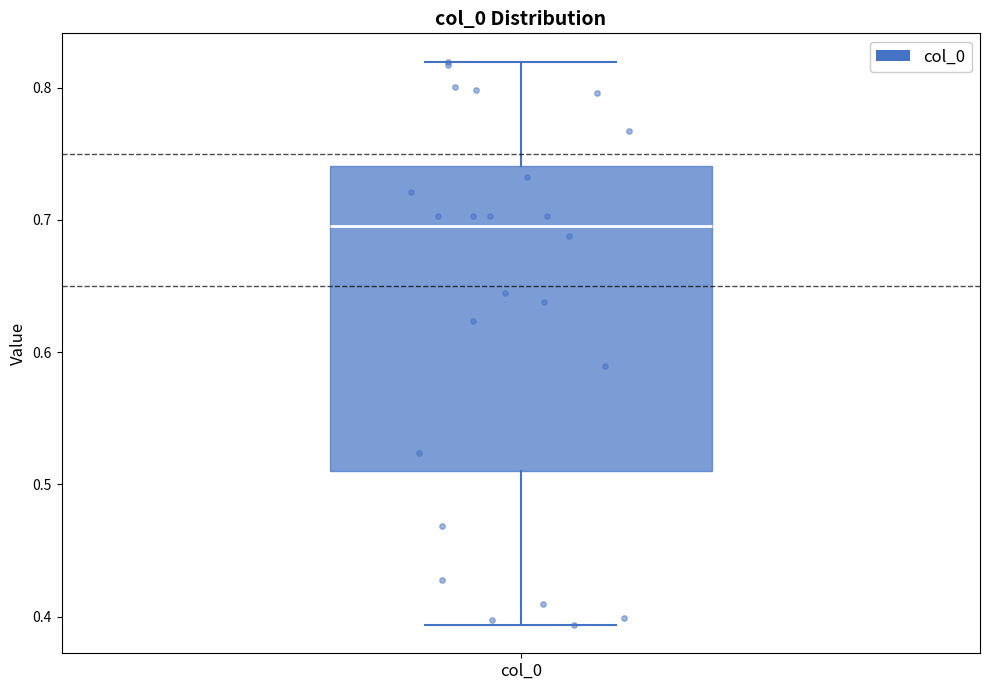

Transcribe this box plot: give where the median line is, the range the box spans, and where the two whiskers end, as read against the y-axis. The values are not printed on the chart, so give them approximately, as read against the axis.

median 0.70, box 0.51 to 0.74, whiskers 0.39 to 0.82